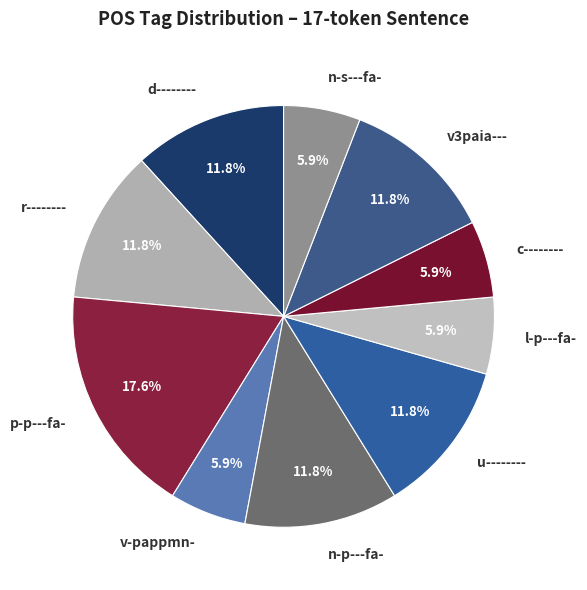

Combined, do v-pappmn- and d-------- account for over 50%?

No